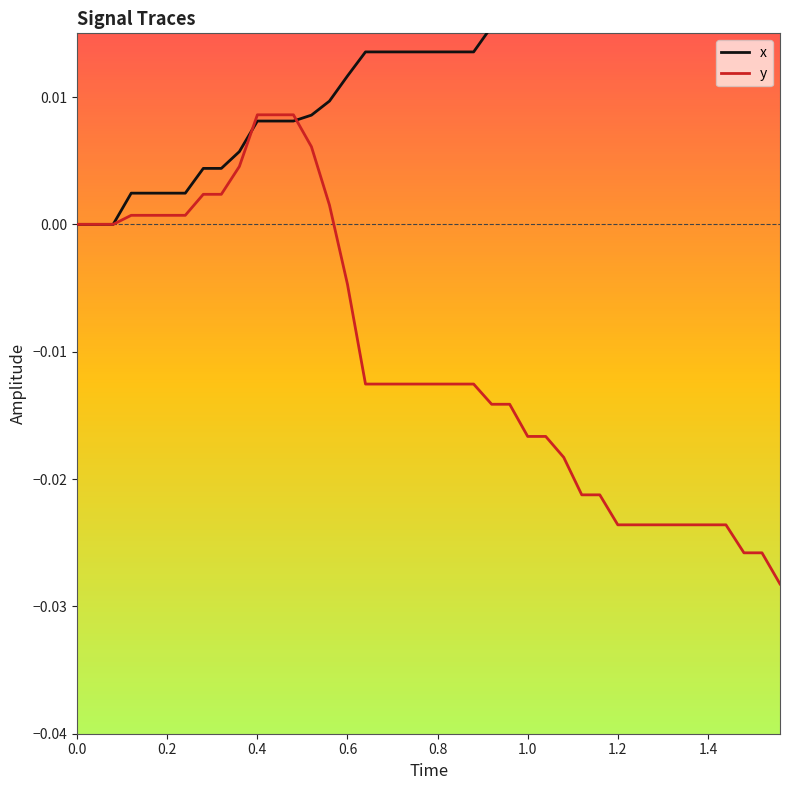

Which has a higher value, 0.8 or 1.0?

1.0